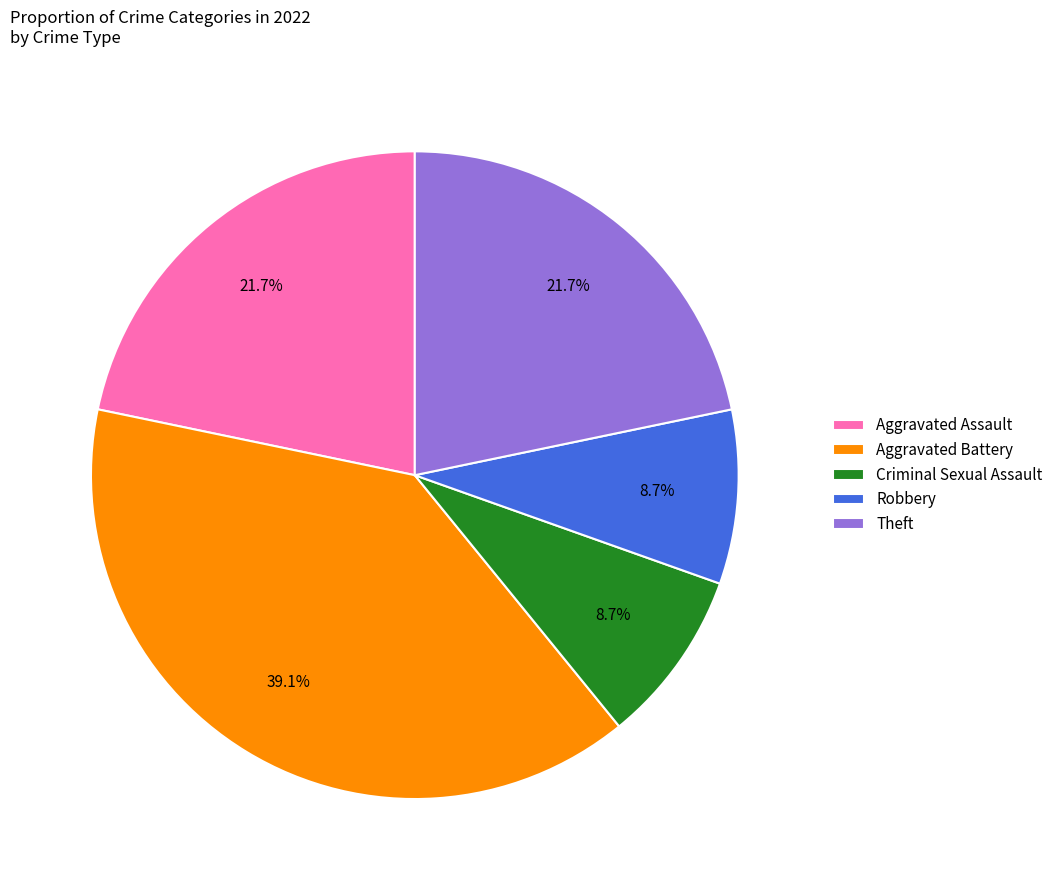

Between Aggravated Battery and Theft, which is larger?

Aggravated Battery